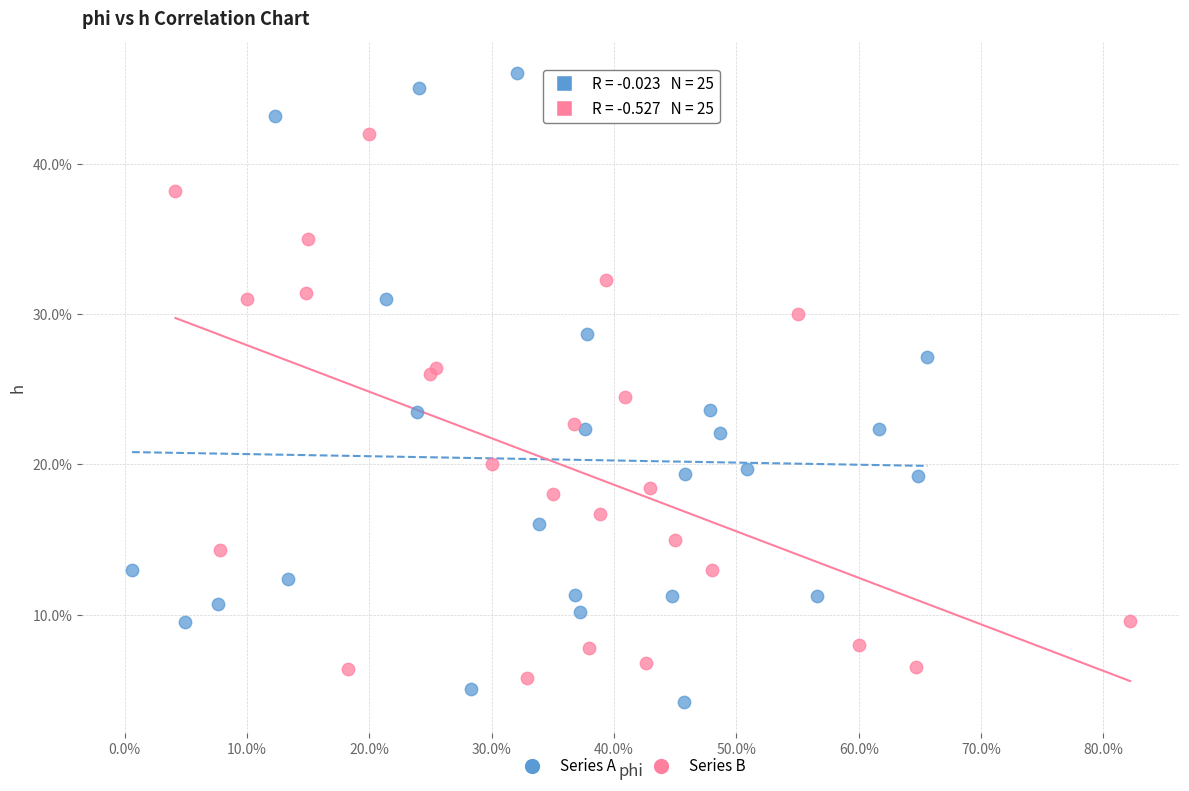

What are all the series names shown in the legend?

Series A, Series B